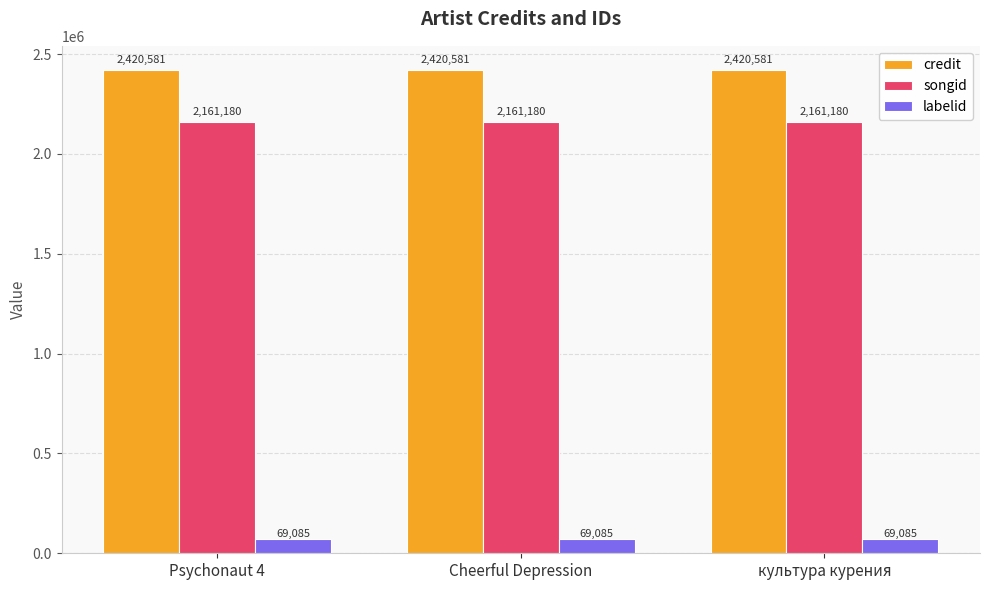

What is the sum of the labelid values at Psychonaut 4 and Cheerful Depression?

138170